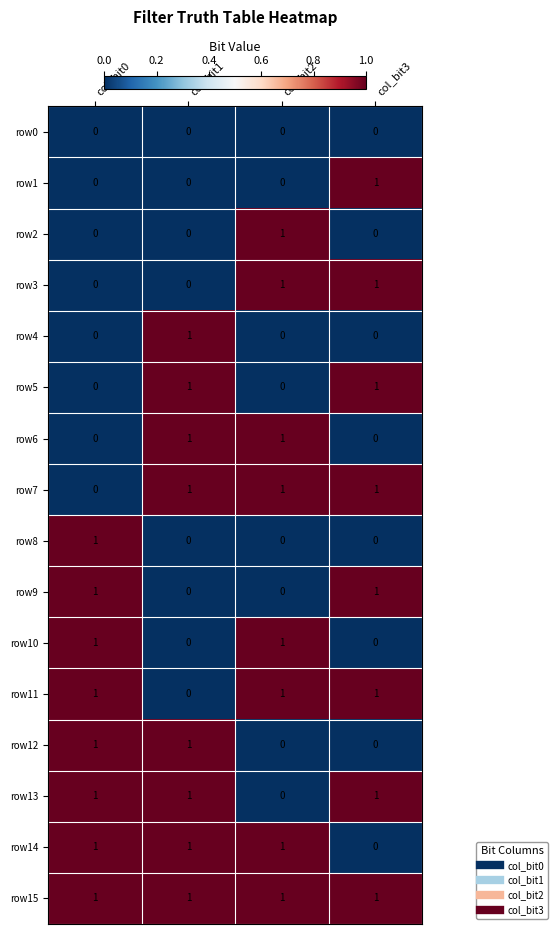

What is the greatest value displayed?

1